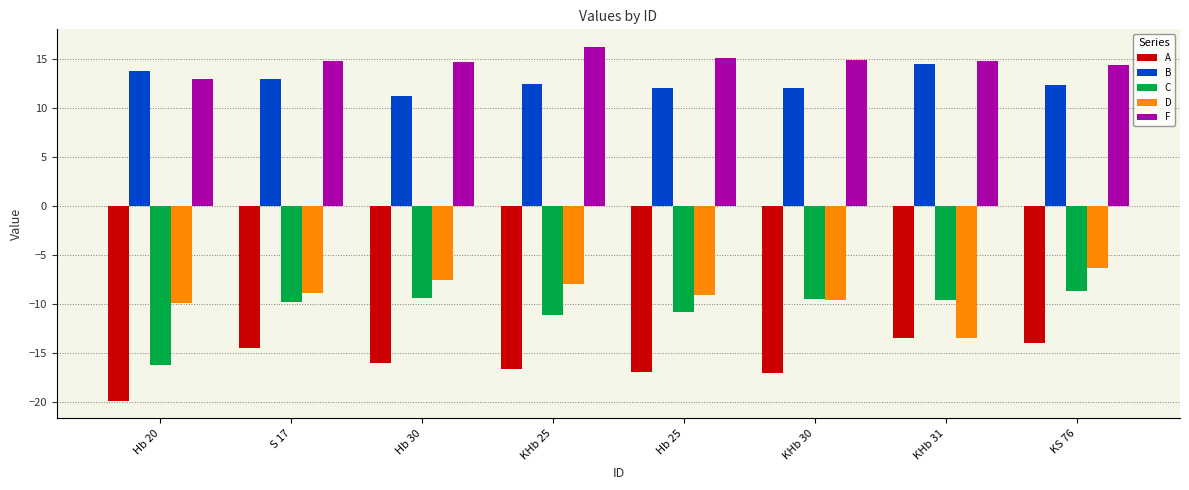

Which series has the largest range (max minus min)?

C